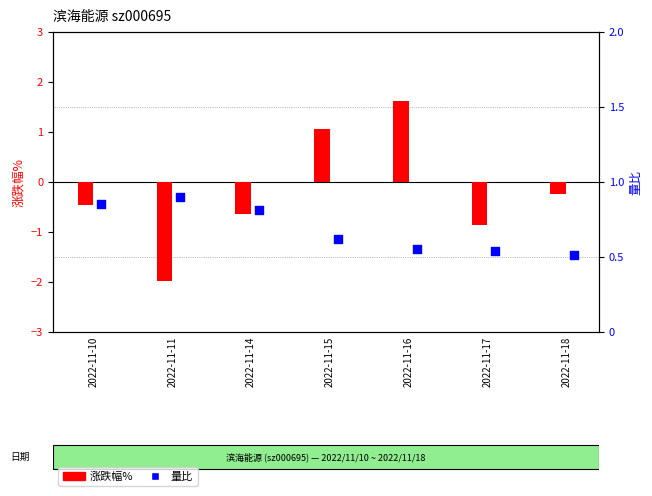

Is the value of 量比 at 2022-11-11 greater than the value of 涨跌幅% at 2022-11-11?

Yes